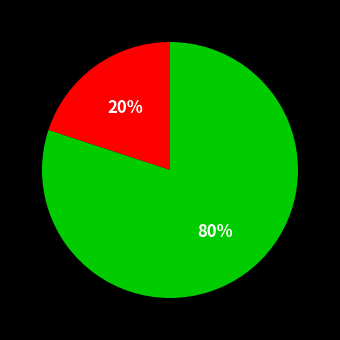

Is there a majority slice in this chart?

Yes